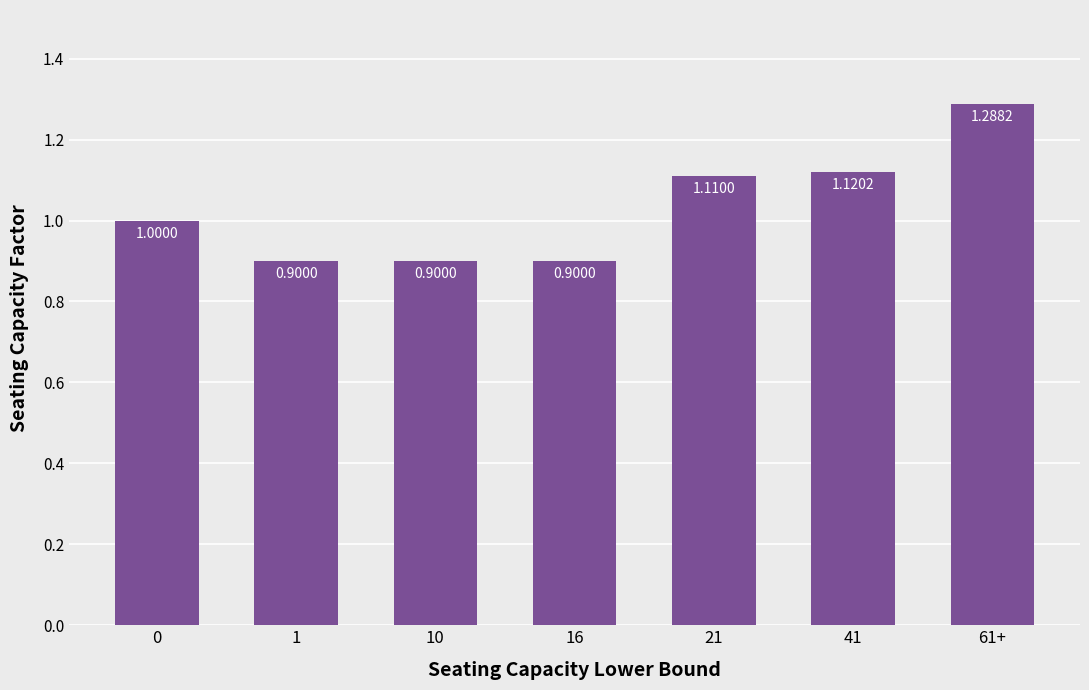

What is the ratio of the value at 1 to the value at 41?

0.8